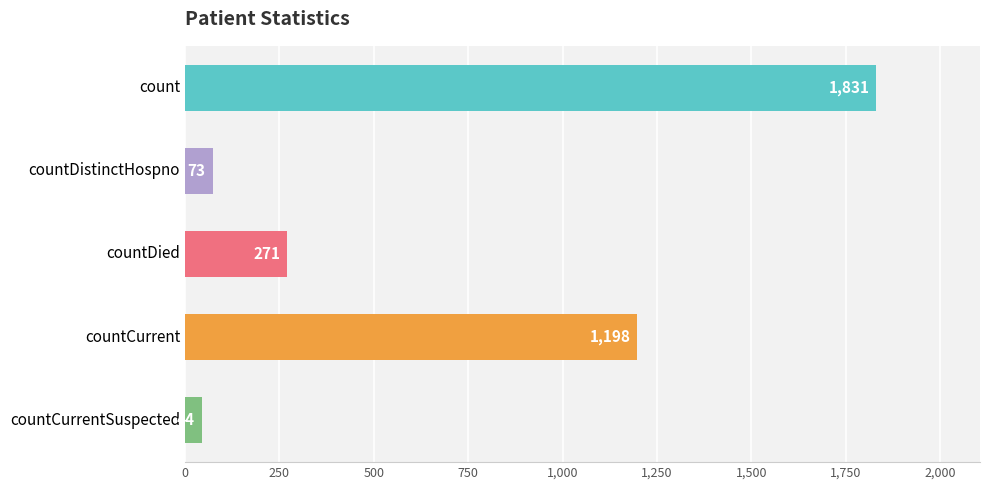

How many values are below 271?

2